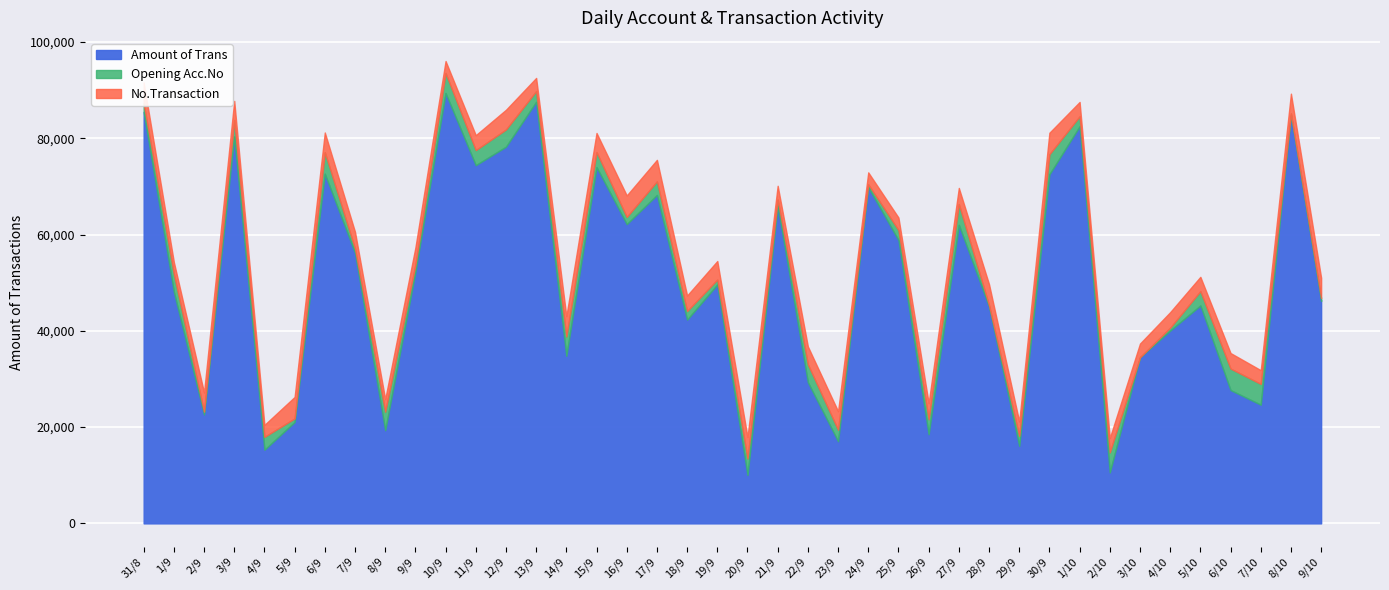

The Opening Acc.No series shows 13 at 16/9. True or false?

False